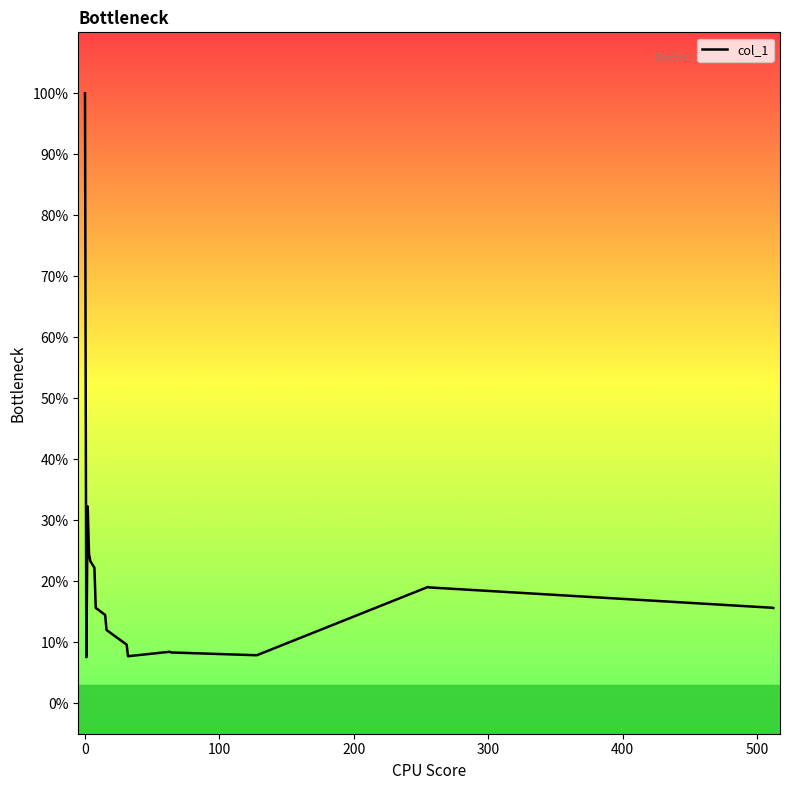

What is the minimum value shown in the chart?

7.5